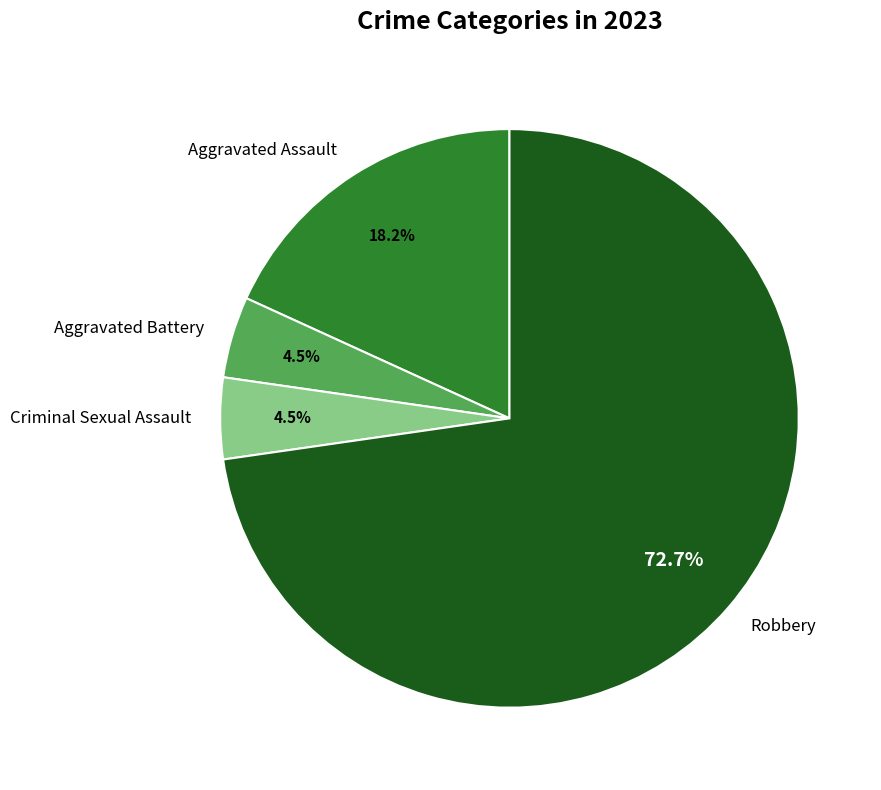

To the nearest percent, what is the difference between the largest and smallest slice percentages?

68%